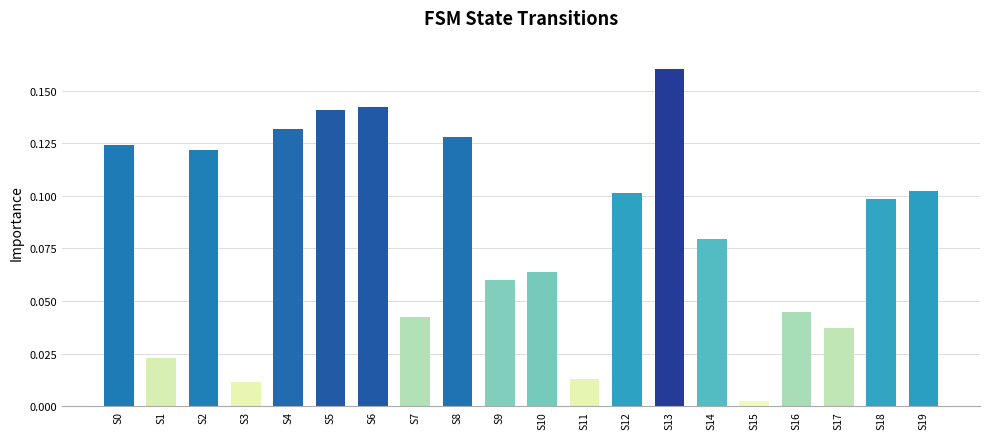

True or false: the data shows 0.2 at S6.

False